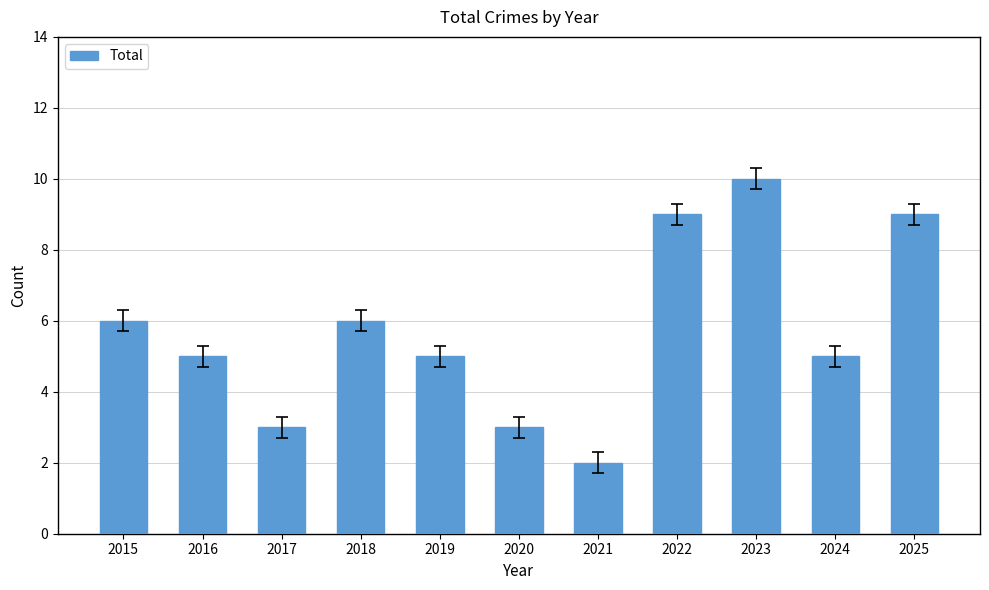

What is the value of the 10th bar from the left?

5